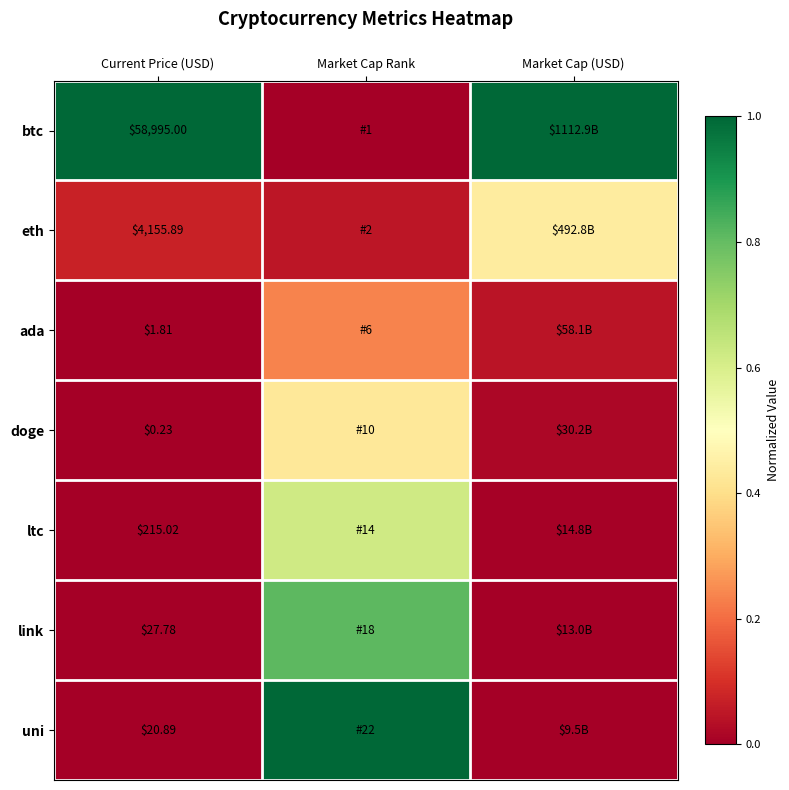

Rank the series at Current Price (USD) from highest to lowest value.

btc, eth, ltc, link, uni, ada, doge